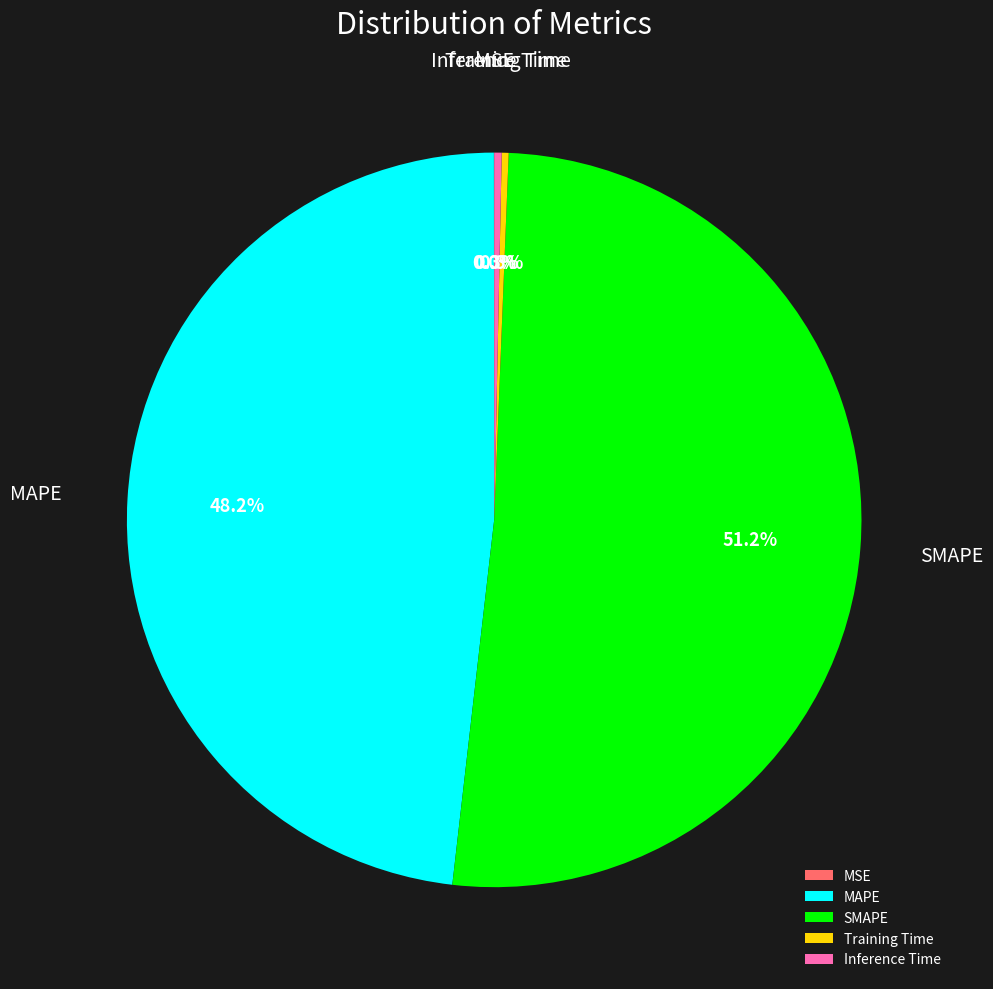

Combined, do Inference Time and Training Time account for over 50%?

No